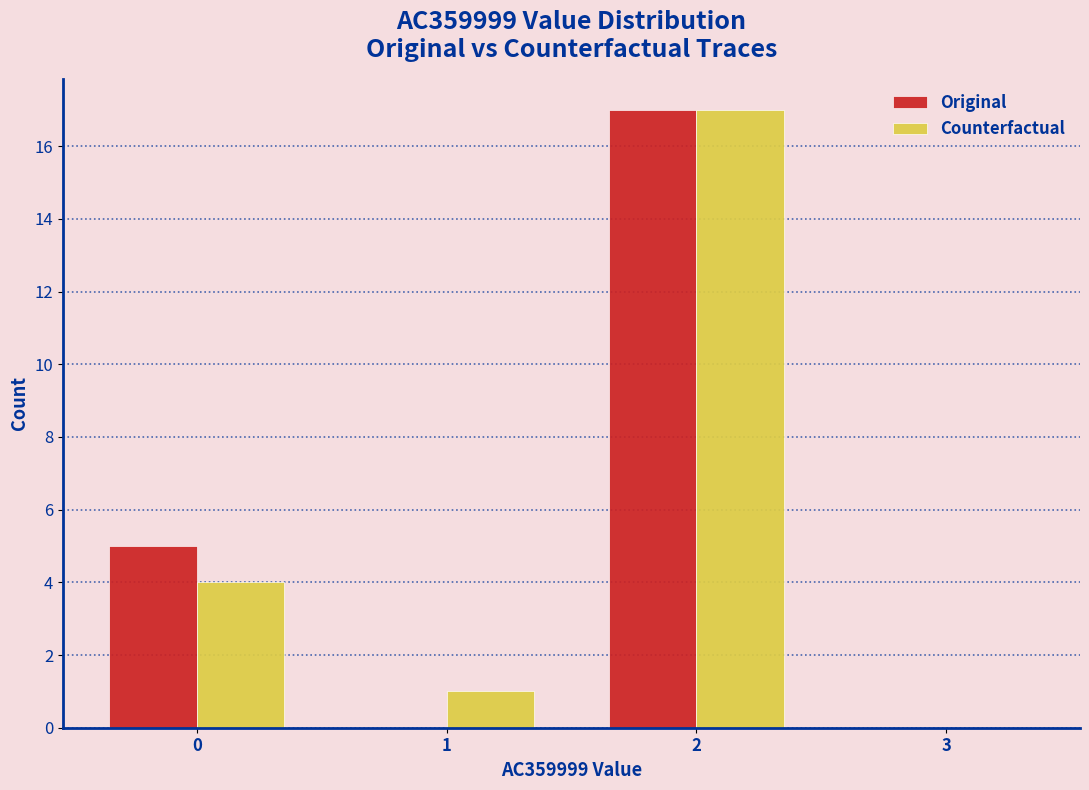

Reading right to left, what are all the values shown in this chart?

Original: 3=0	2=17	1=0	0=5
Counterfactual: 3=0	2=17	1=1	0=4